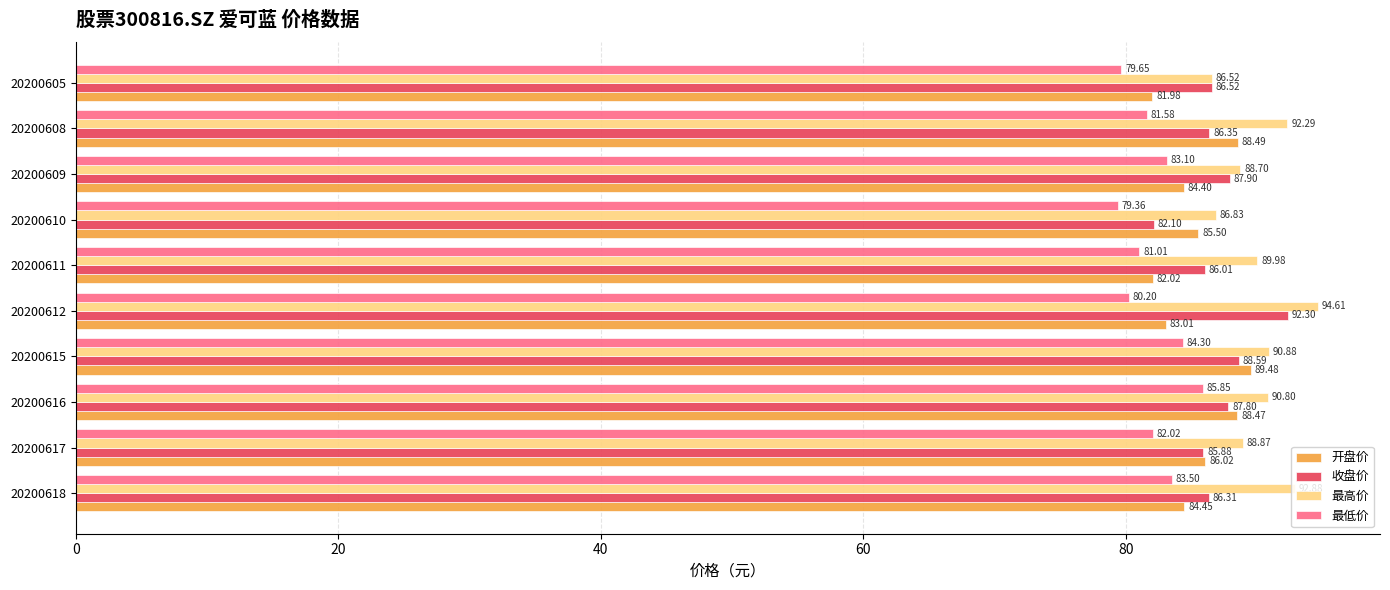

Rank the categories by 收盘价 value from lowest to highest.

20200610, 20200617, 20200611, 20200618, 20200608, 20200605, 20200616, 20200609, 20200615, 20200612